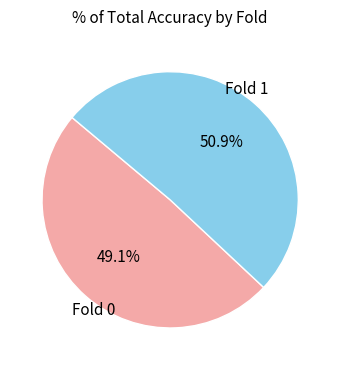

Does any single category account for the majority?

Yes